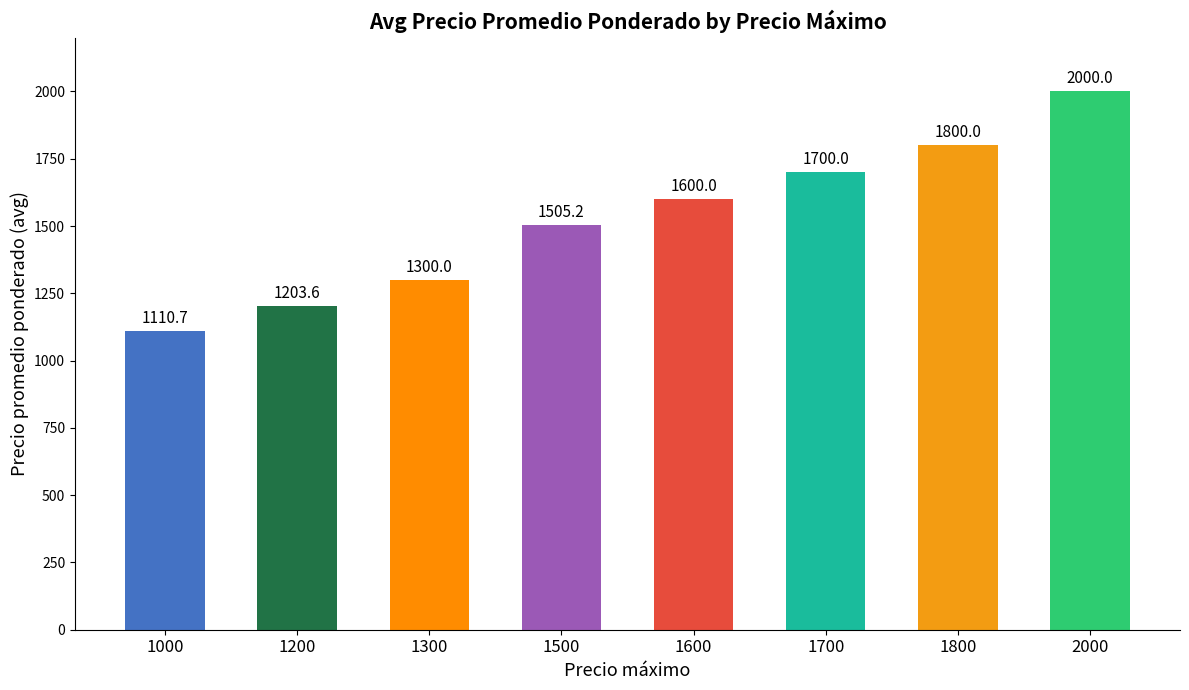

What is the difference between the maximum and minimum values?

889.3